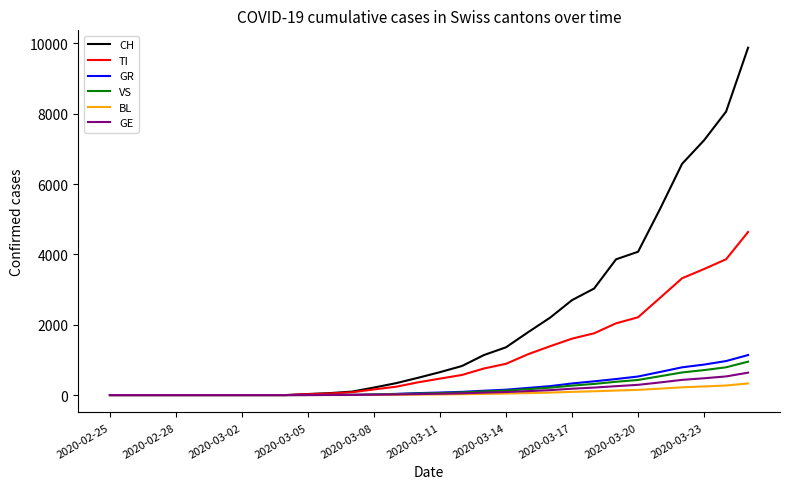

Which series has the widest spread of values?

CH